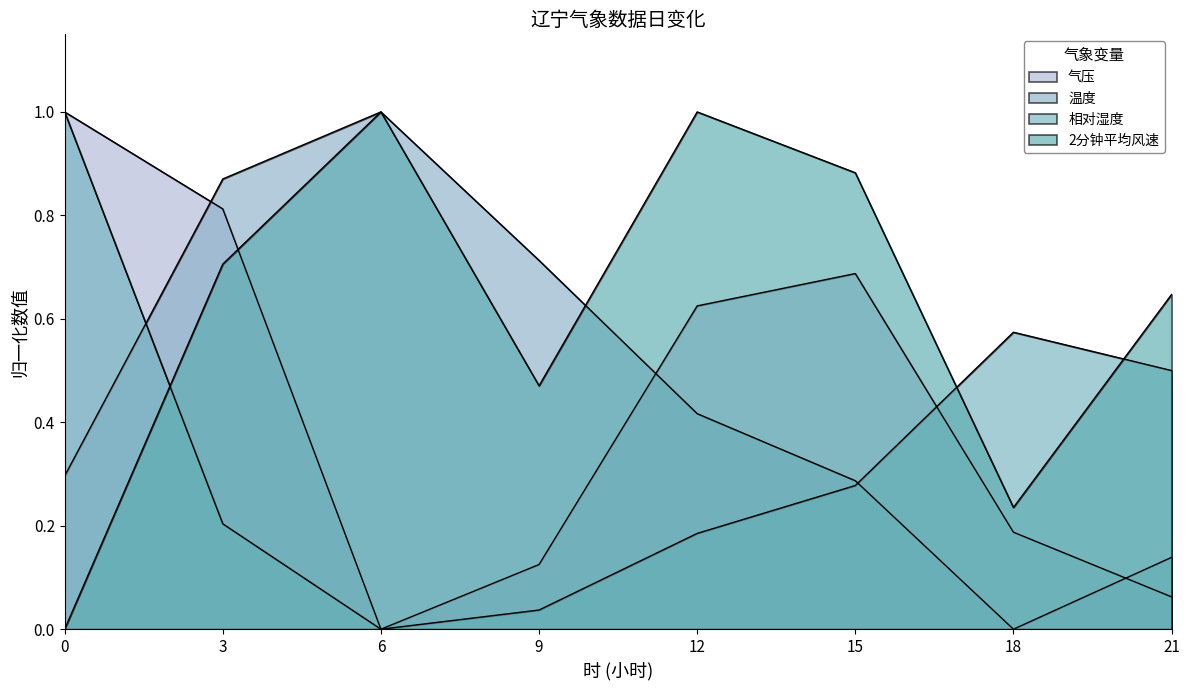

Is the value of 2分钟平均风速 at 15 greater than the value of 温度 at 0?

Yes